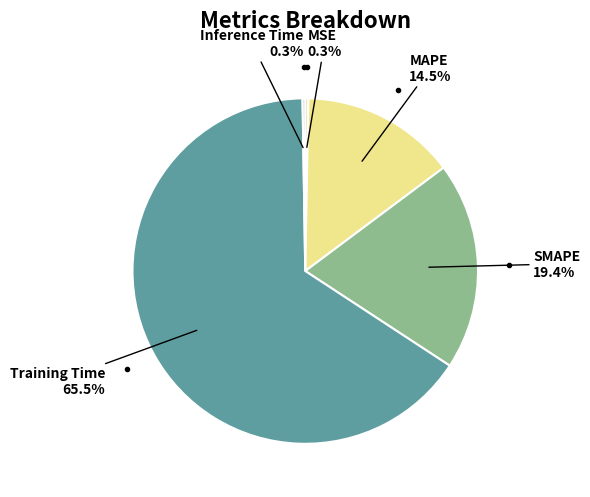

Which slice is the largest?

Training Time